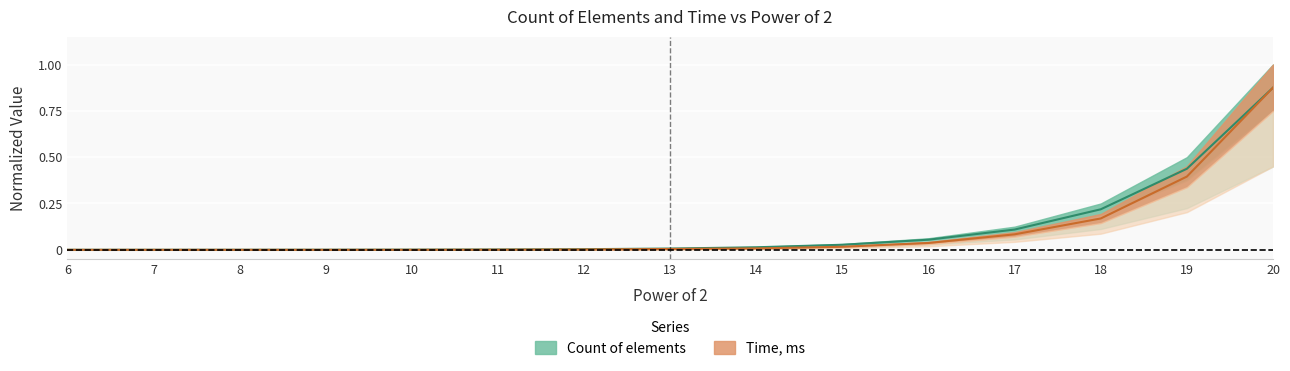

Which category has the lowest value in the Time, ms series?

6